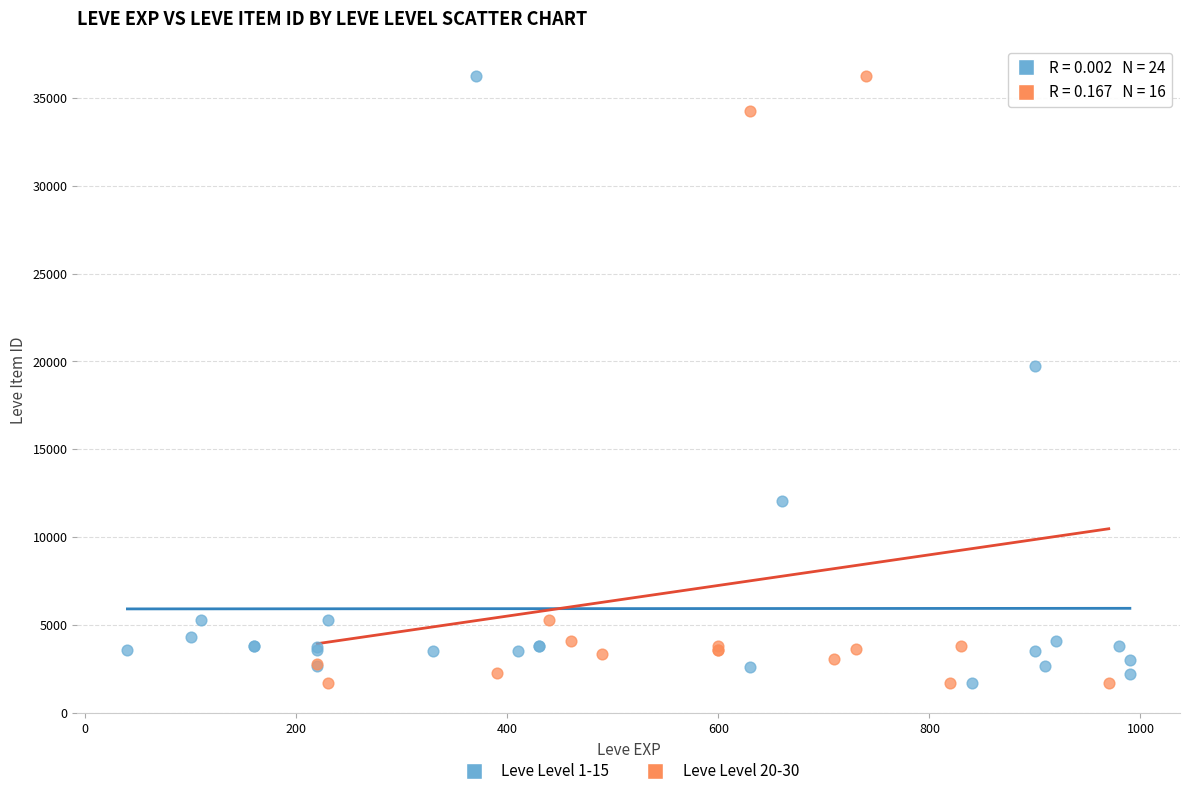

What are all the series names shown in the legend?

Leve Level 1-15, Leve Level 20-30